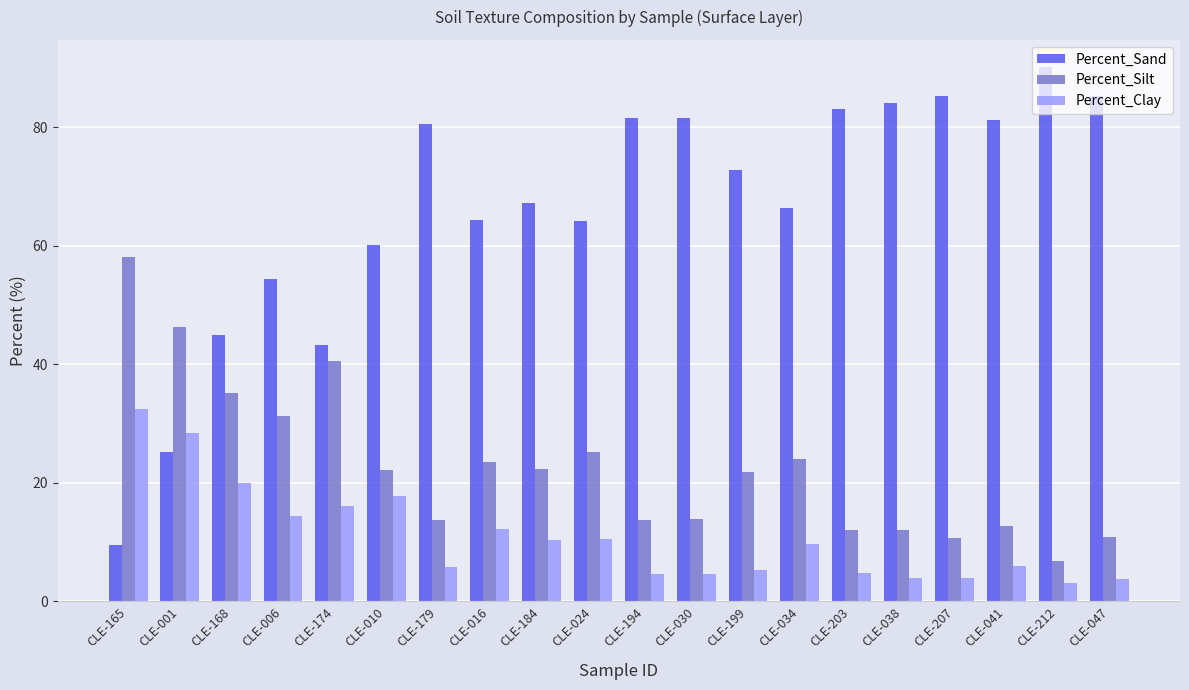

True or false: Percent_Sand has a value of 66.4 at CLE-034.

True